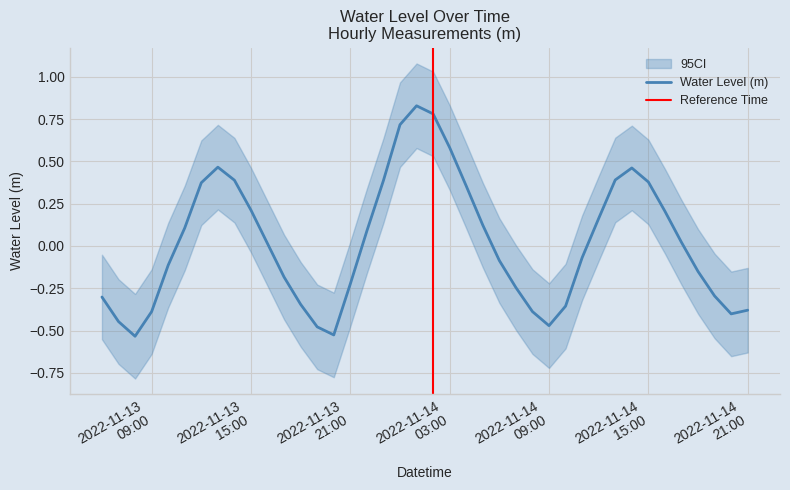

Reading left to right, what are all the values shown in this chart?

-0.3	-0.4	-0.5	-0.4	-0.1	0.1	0.4	0.5	0.4	0.2	0.0	-0.2	-0.3	-0.5	-0.5	-0.2	0.1	0.4	0.7	0.8	0.8	0.6	0.4	0.1	-0.1	-0.2	-0.4	-0.5	-0.4	-0.1	0.2	0.4	0.5	0.4	0.2	0.0	-0.2	-0.3	-0.4	-0.4